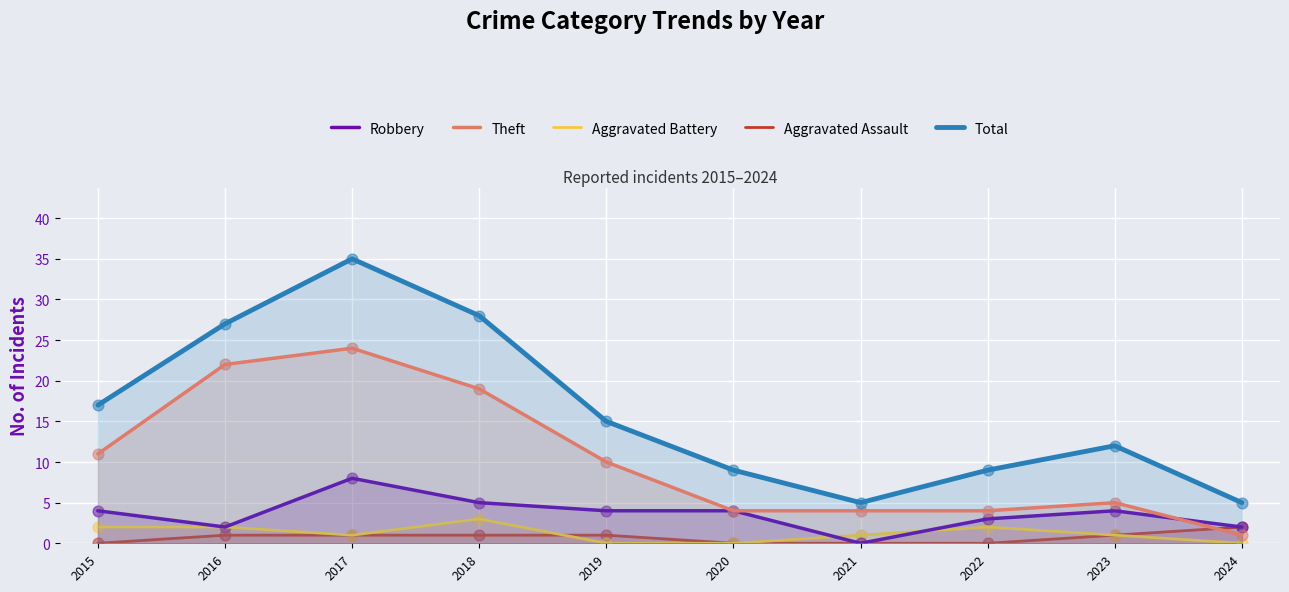

At how many categories does at least one series exceed 19?

3